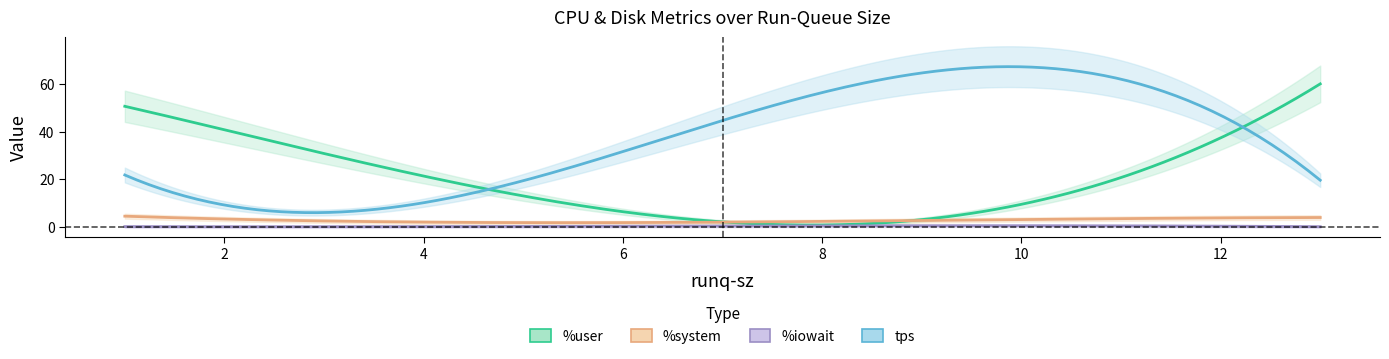

At which category is the sum across all series the highest?

13